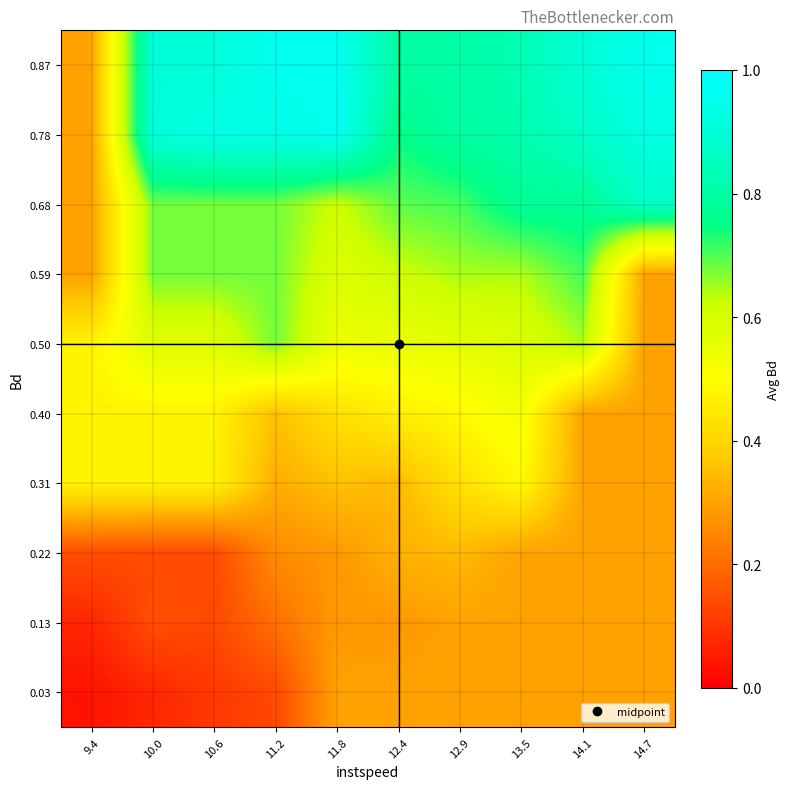

Reading right to left, extract all data points from this chart.

0.03: 14.7=0.3	14.1=0.3	13.5=0.3	12.9=0.3	12.4=0.3	11.8=0.3	11.2=0.1	10.6=0.1	10.0=0.1	9.4=0.0
0.13: 14.7=0.3	14.1=0.3	13.5=0.3	12.9=0.3	12.4=0.3	11.8=0.3	11.2=0.2	10.6=0.1	10.0=0.1	9.4=0.1
0.22: 14.7=0.3	14.1=0.3	13.5=0.3	12.9=0.3	12.4=0.3	11.8=0.3	11.2=0.3	10.6=0.1	10.0=0.1	9.4=0.1
0.31: 14.7=0.3	14.1=0.3	13.5=0.5	12.9=0.4	12.4=0.3	11.8=0.4	11.2=0.3	10.6=0.5	10.0=0.5	9.4=0.5
0.40: 14.7=0.3	14.1=0.3	13.5=0.5	12.9=0.5	12.4=0.5	11.8=0.4	11.2=0.4	10.6=0.5	10.0=0.5	9.4=0.5
0.50: 14.7=0.3	14.1=0.6	13.5=0.6	12.9=0.6	12.4=0.6	11.8=0.5	11.2=0.7	10.6=0.6	10.0=0.6	9.4=0.5
0.59: 14.7=0.3	14.1=0.7	13.5=0.6	12.9=0.6	12.4=0.6	11.8=0.6	11.2=0.7	10.6=0.7	10.0=0.7	9.4=0.3
0.68: 14.7=0.9	14.1=0.8	13.5=0.8	12.9=0.7	12.4=0.7	11.8=0.6	11.2=0.7	10.6=0.7	10.0=0.7	9.4=0.3
0.78: 14.7=0.9	14.1=0.9	13.5=0.8	12.9=0.8	12.4=0.8	11.8=1.0	11.2=0.9	10.6=0.9	10.0=0.9	9.4=0.3
0.87: 14.7=1.0	14.1=0.9	13.5=0.8	12.9=0.8	12.4=0.8	11.8=1.0	11.2=1.0	10.6=0.9	10.0=0.9	9.4=0.3